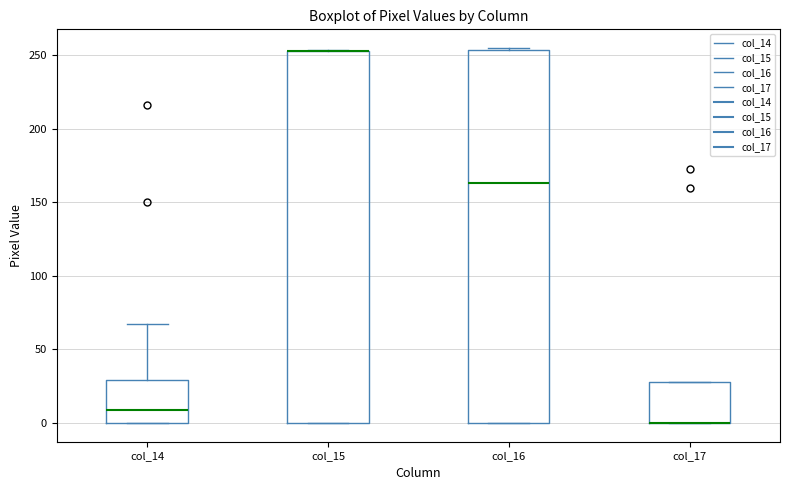

Reading left to right, read every box against the y-axis: the position of its median line, the range the box covers, and the ends of its whiskers. The values are not printed on the chart, so give them approximately, as read against the axis.

col_14: median 10, box 0 to 30, whiskers 0 to 65
col_15: median 255 (drawn on the box's upper edge), box 0 to 255, whiskers 0 to 255
col_16: median 165, box 0 to 255, whiskers 0 to 255
col_17: median 0 (drawn on the box's lower edge), box 0 to 30, whiskers 0 to 30